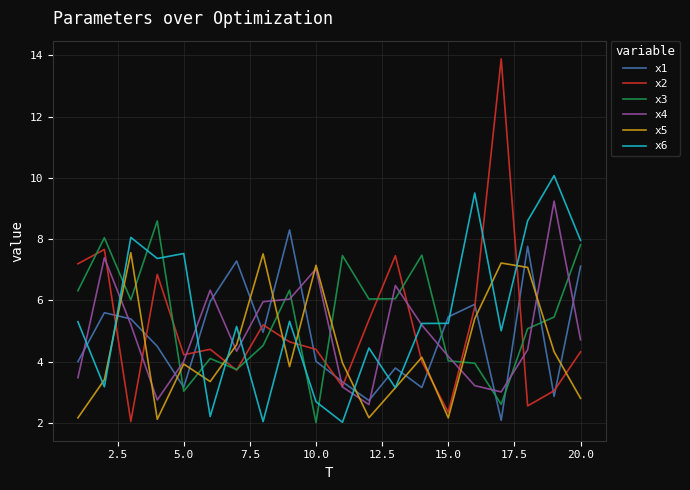

True or false: x5 and x3 intersect in this chart.

True